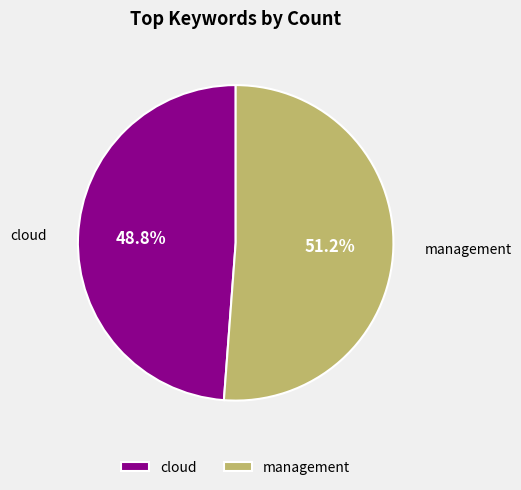

To the nearest percent, what portion does cloud represent?

49%